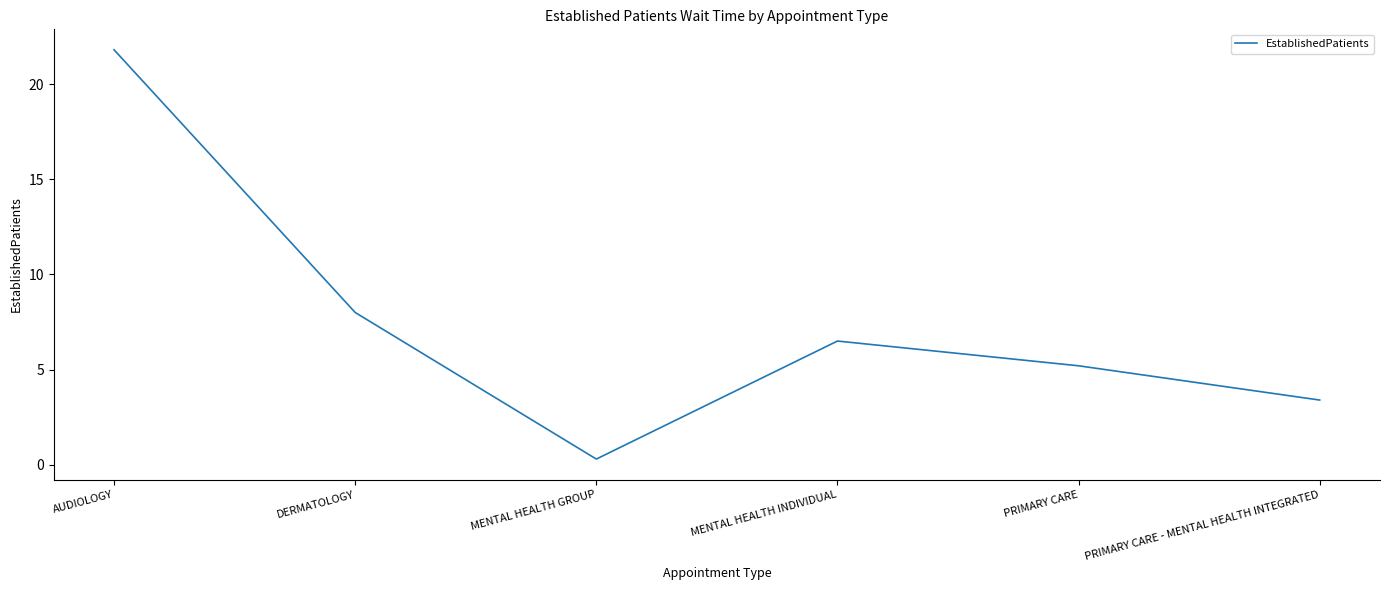

What is the change in value from DERMATOLOGY to PRIMARY CARE?

-2.8